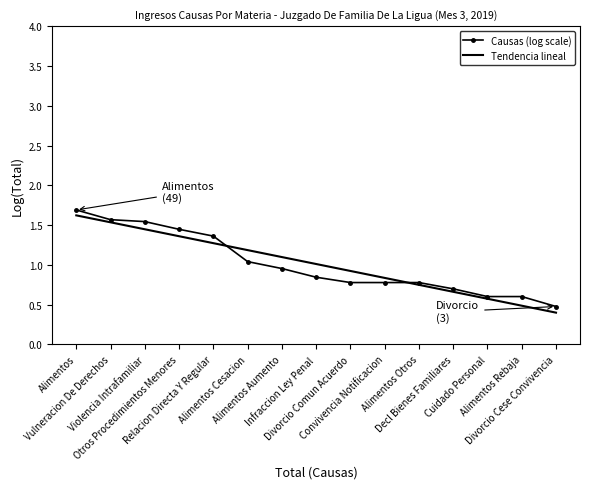

The value of Causas (log scale) at Convivencia Notificacion is 0.2. True or false?

False